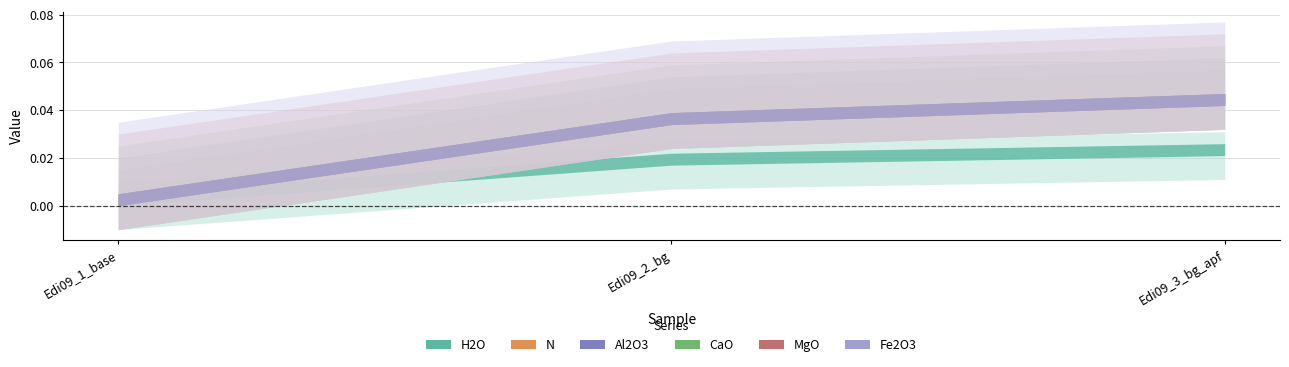

What is the label of the 2nd point from the right?

Edi09_2_bg